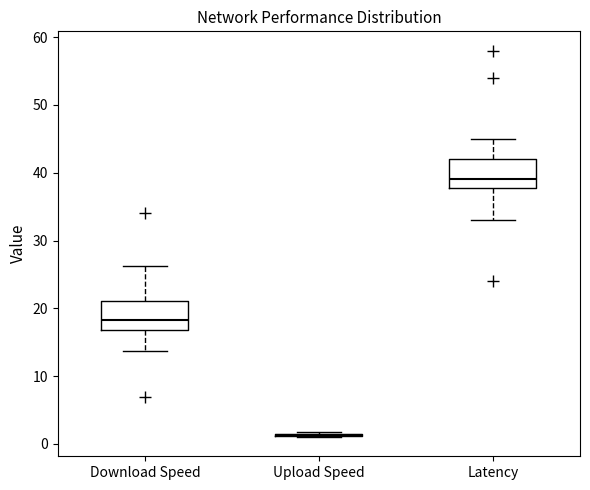

Reading left to right, read every box against the y-axis: the position of its median line, the range the box covers, and the ends of its whiskers. The values are not printed on the chart, so give them approximately, as read against the axis.

Download Speed: median 18, box 17 to 21, whiskers 14 to 26
Upload Speed: box collapsed to a line at 1, whiskers 1 to 2
Latency: median 39, box 38 to 42, whiskers 33 to 45